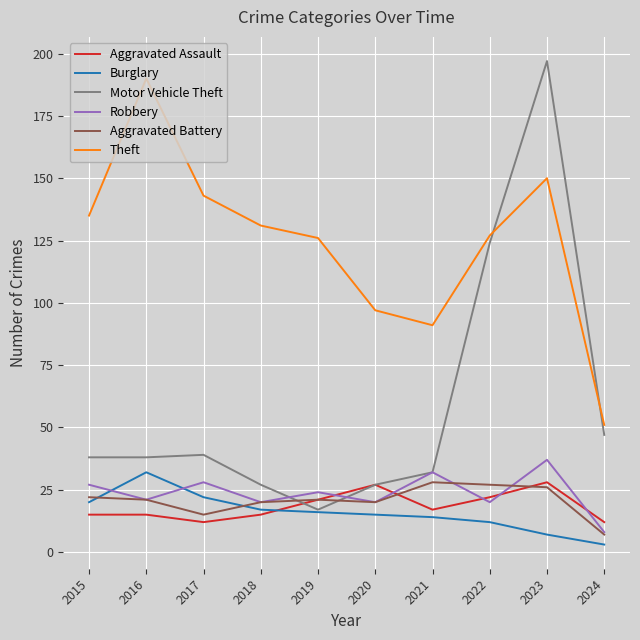

What is the difference between the Robbery values at 2023 and 2019?

13